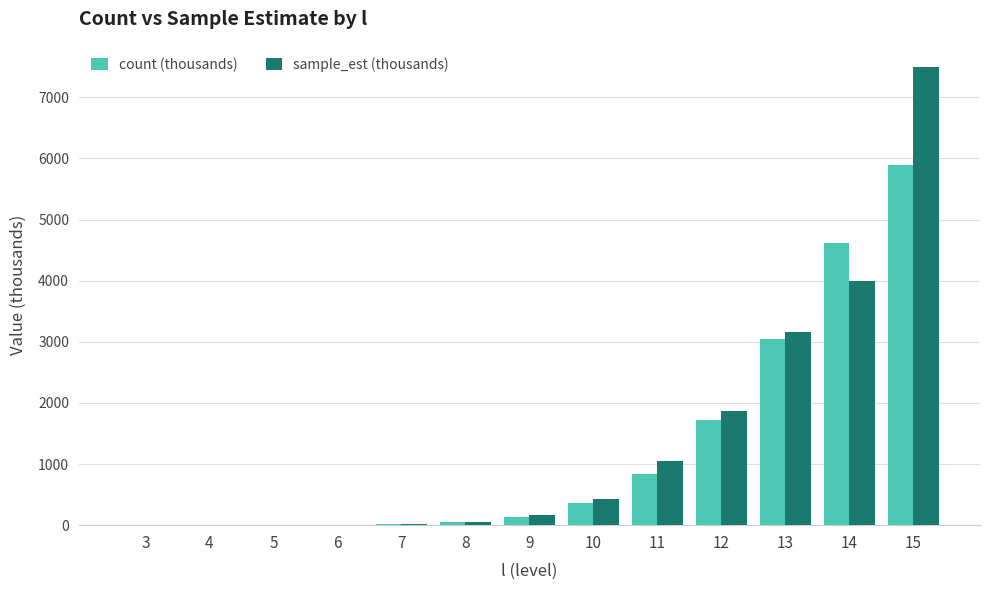

What is the sum of all sample_est (thousands) values?

18223.5